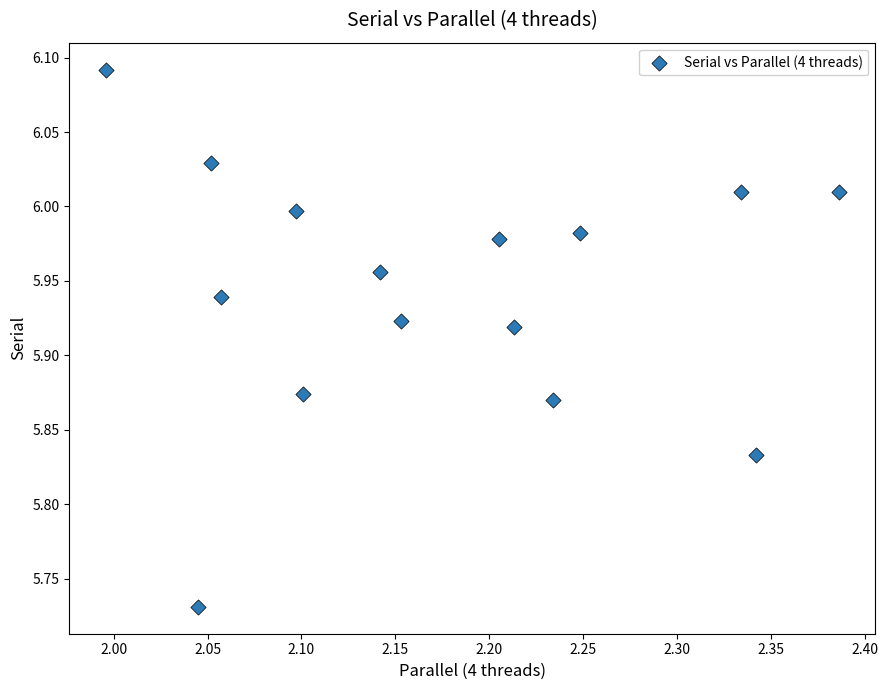

What is the range of Y values (max minus min)?

0.4